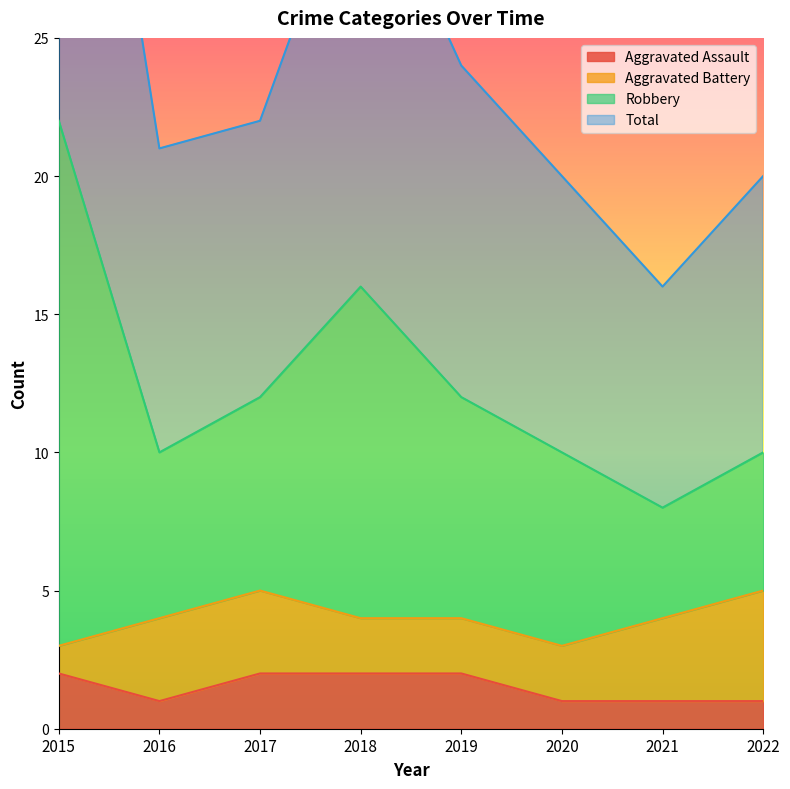

Which series has the widest spread of values?

Robbery